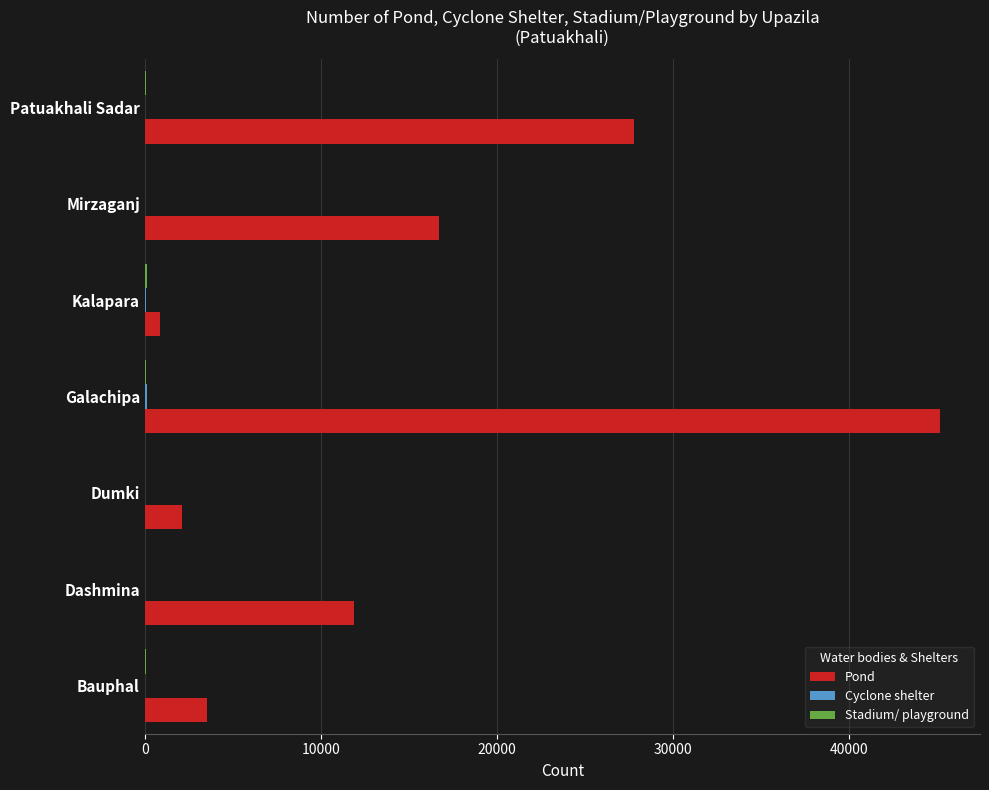

Between Bauphal and Galachipa, which series saw the biggest shift?

Pond